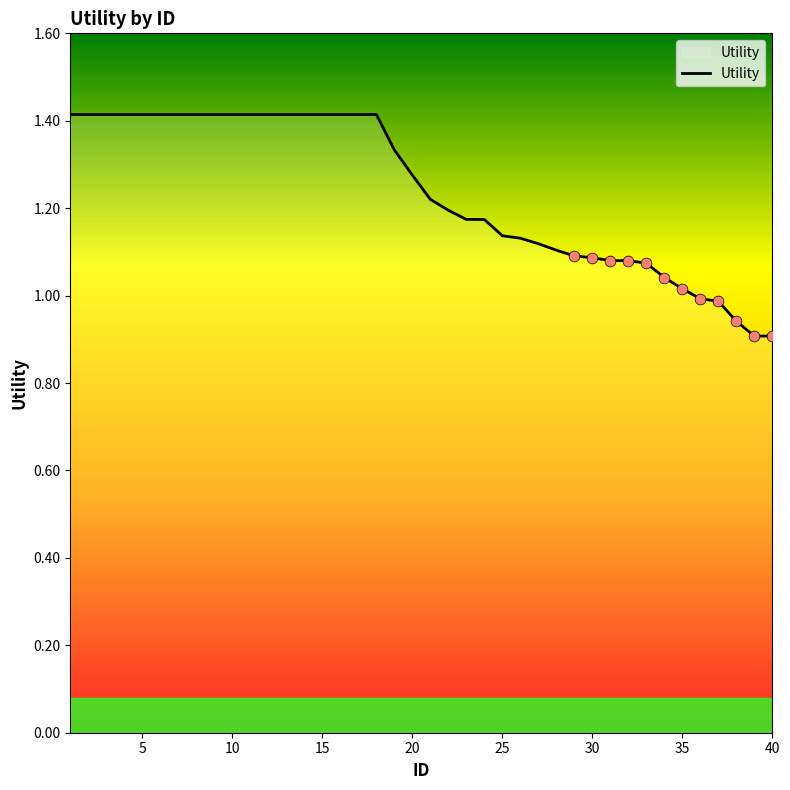

What is the greatest value displayed?

1.4